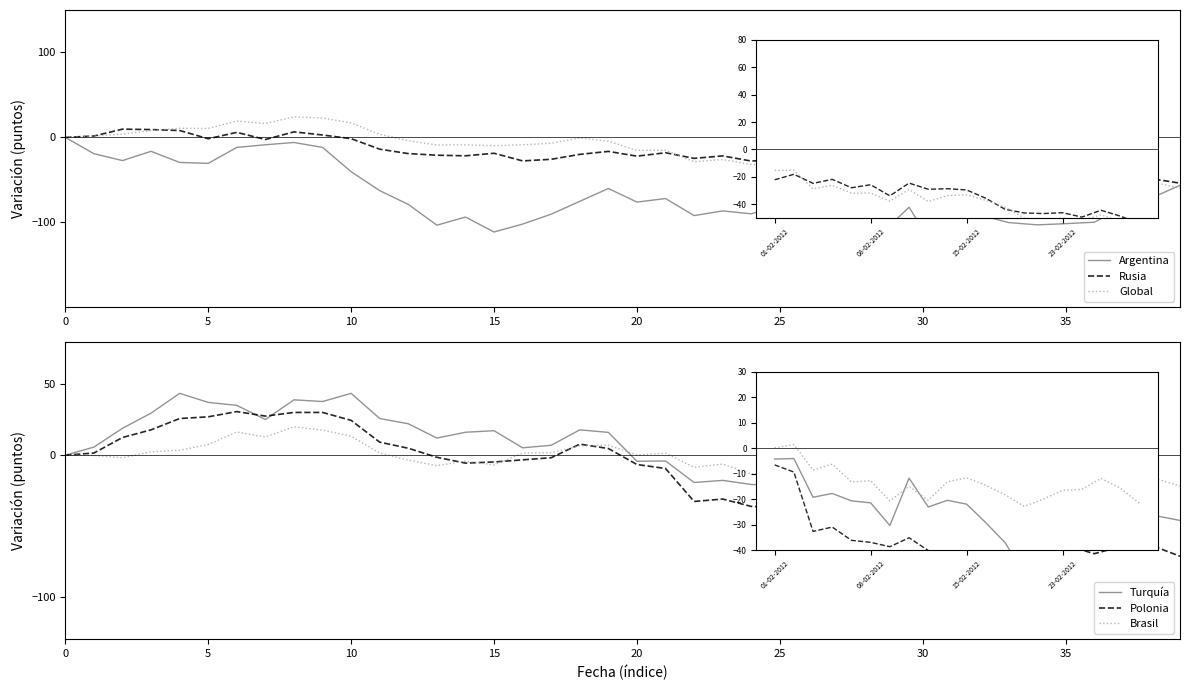

How many values in Turquía are below zero?

20